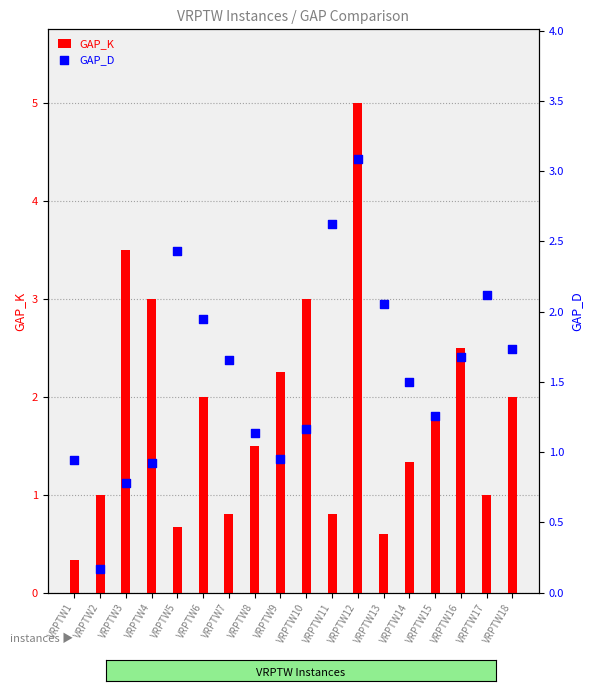

Which series has the largest Y range (max minus min)?

GAP_K